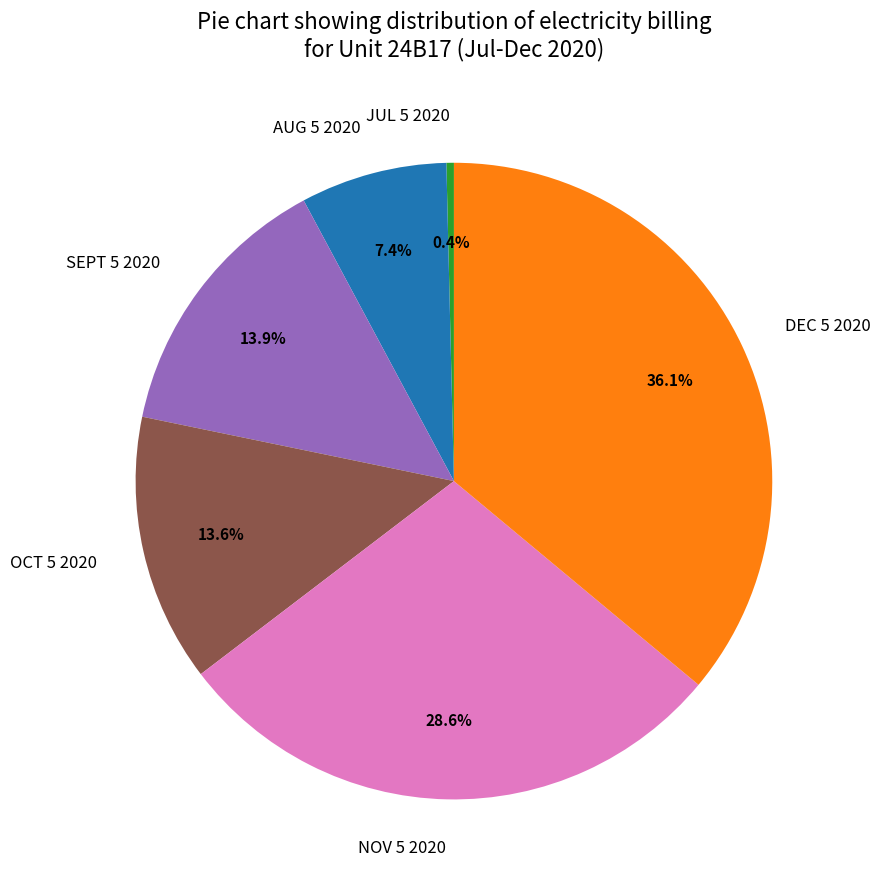

How many segments does this pie chart have?

6